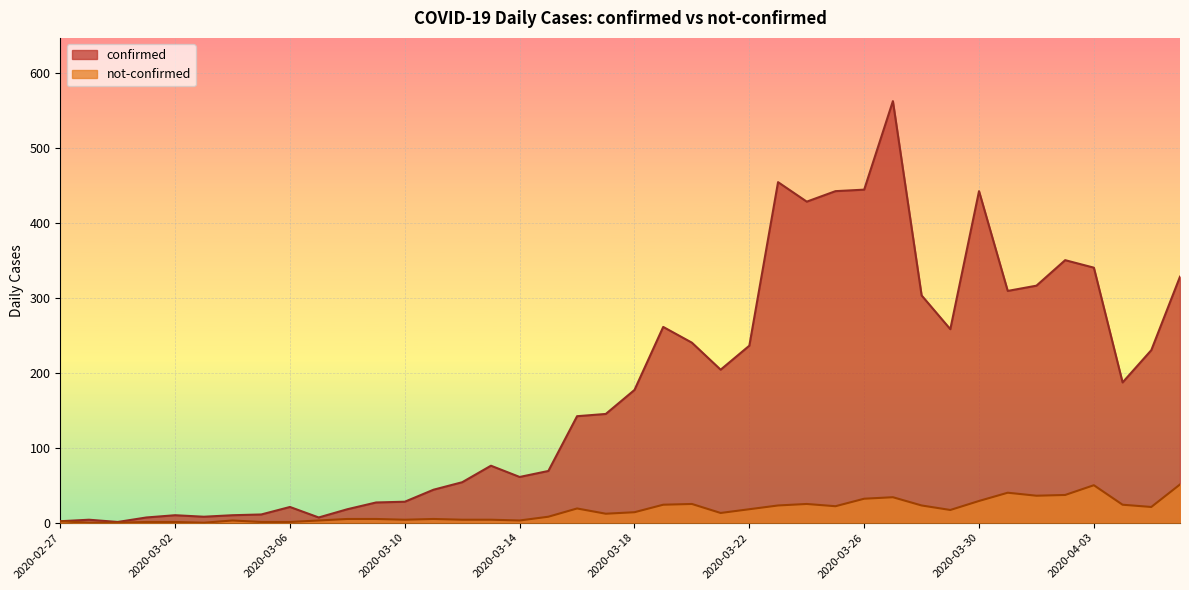

How many data points in confirmed are less than 177?

20